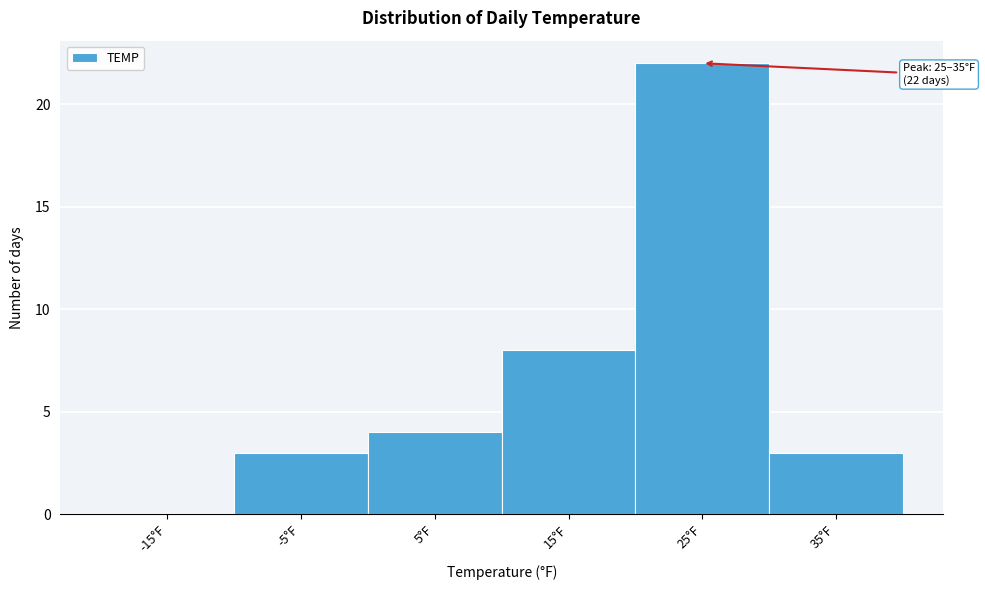

Reading right to left, extract all data points from this chart.

35°F=3	25°F=22	15°F=8	5°F=4	-5°F=3	-15°F=0